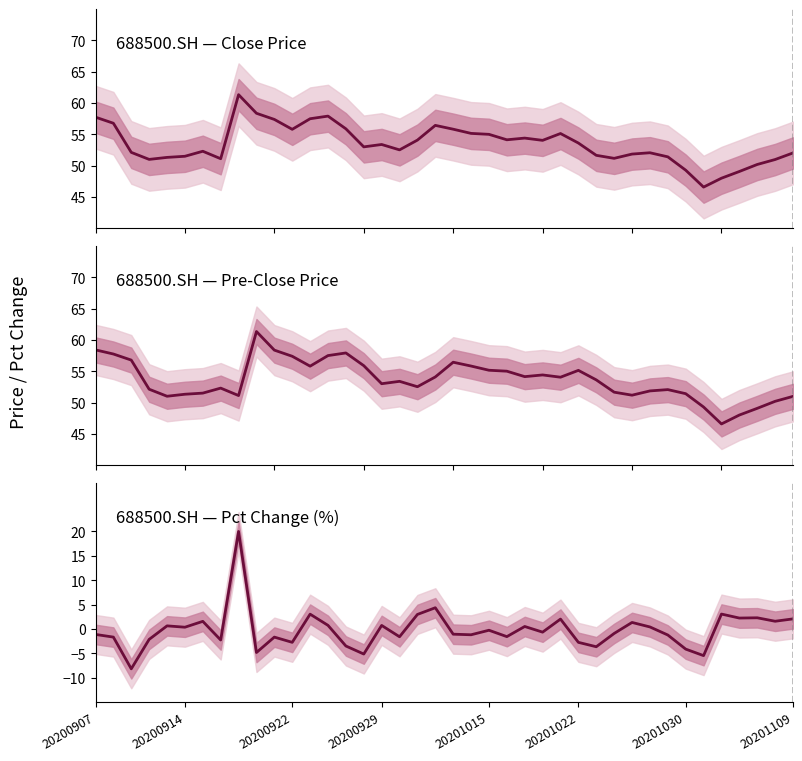

What is the value of the pre_close point at the 29th from the left?

53.6